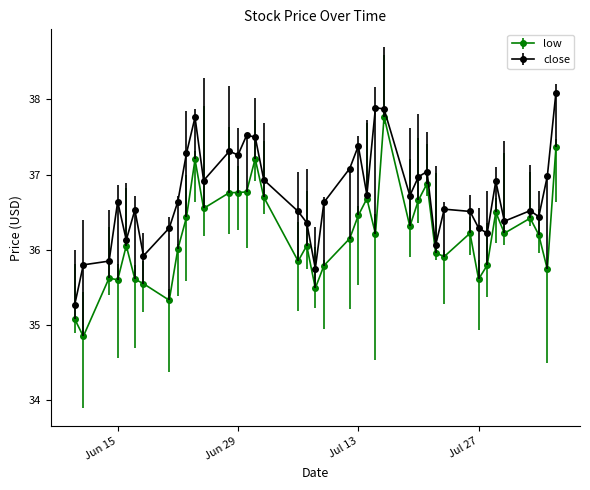

Rank the series by their average value, from highest to lowest.

close, low